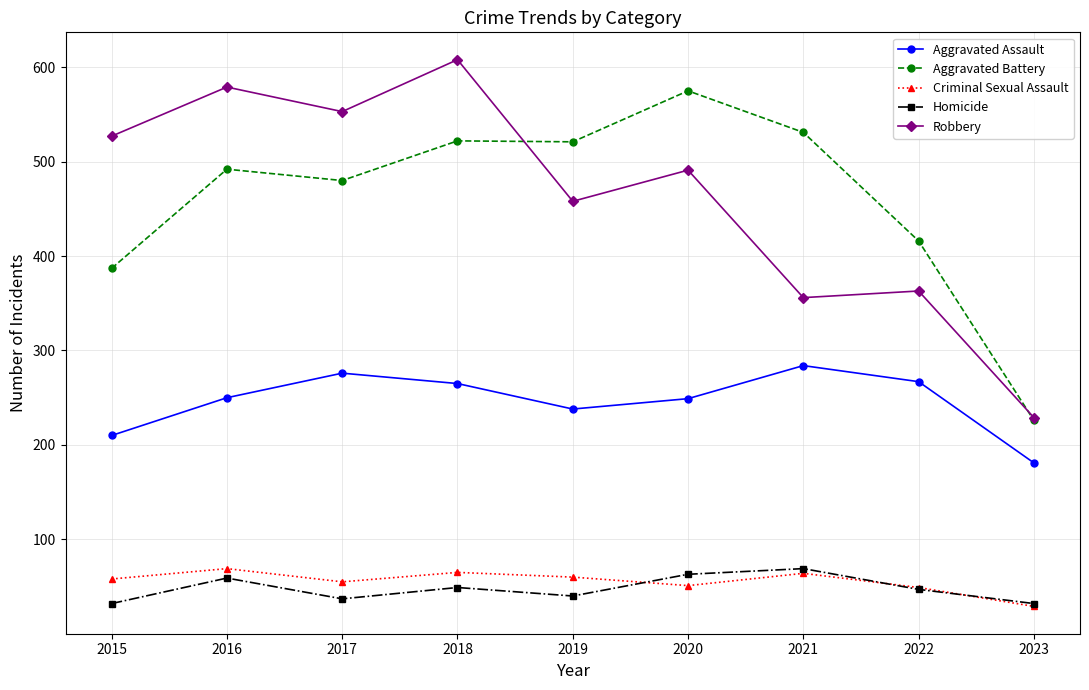

Read the Robbery value at 2016, to the nearest 10.

580